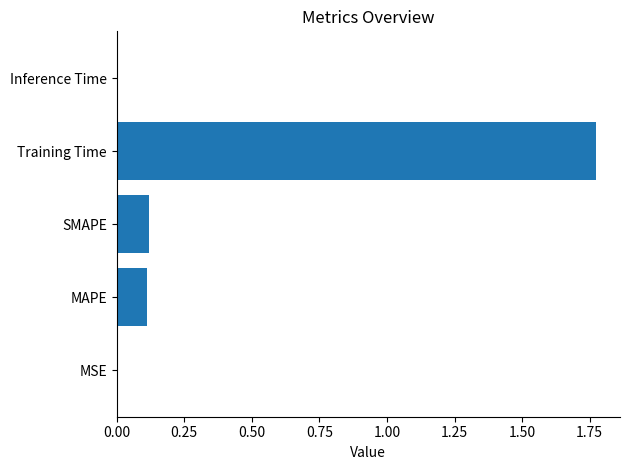

True or false: the data shows 0.7 at Training Time.

False